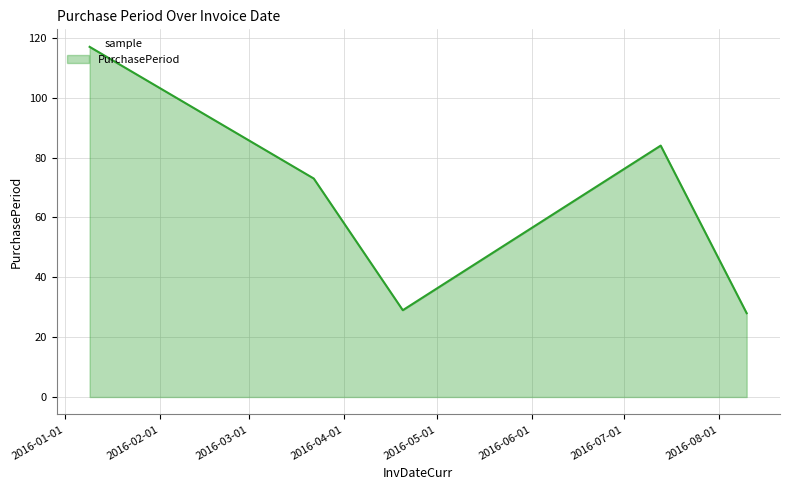

True or false: there are more than 1 points higher than both neighbors.

False